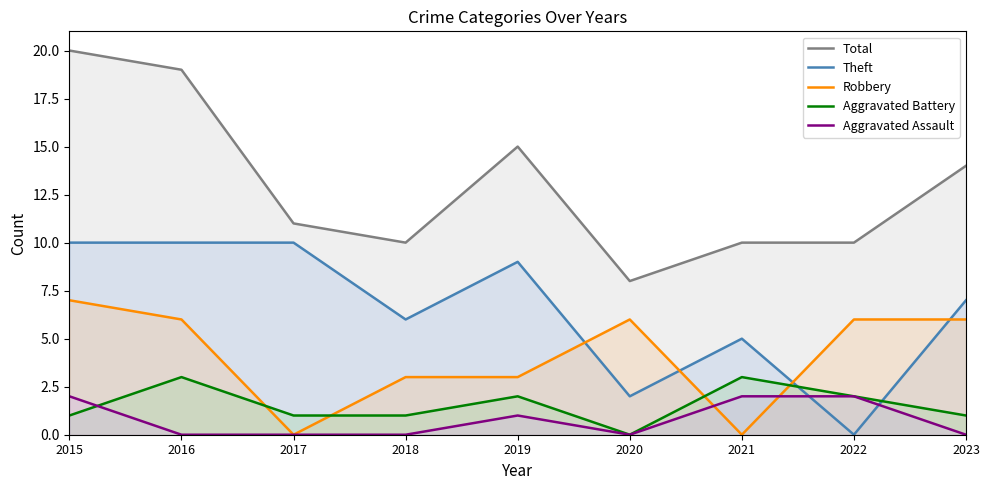

How many values in Aggravated Battery are above zero?

8